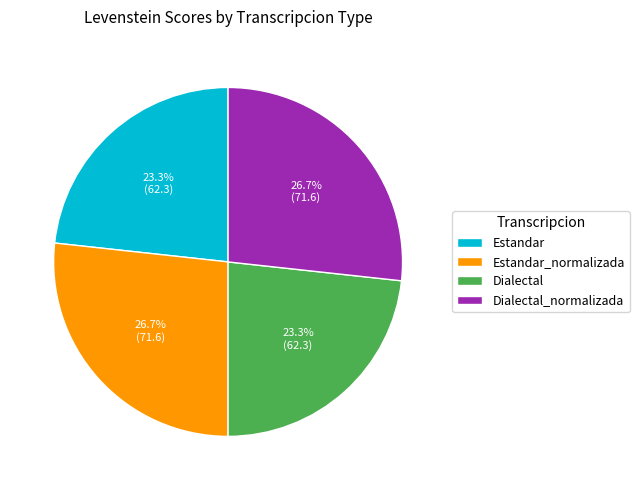

Combined, what portion of the pie is Dialectal and Dialectal_normalizada?

50.0%